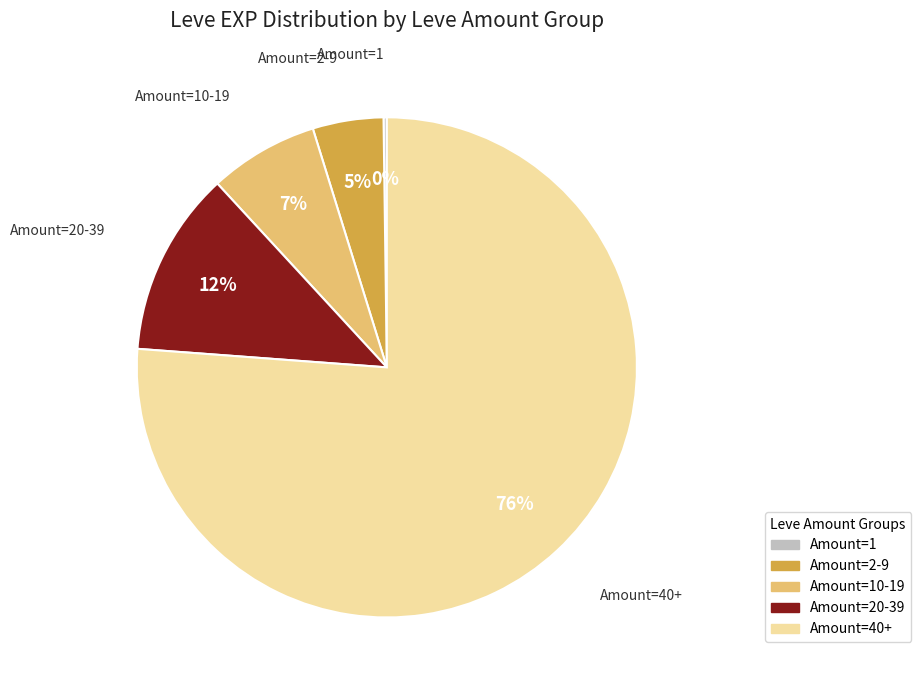

Does any single category account for the majority?

Yes